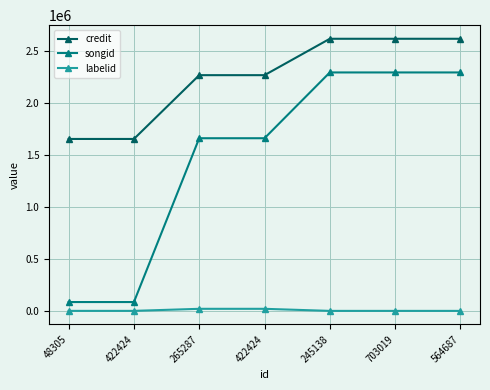

What are all the series names shown in the legend?

credit, songid, labelid